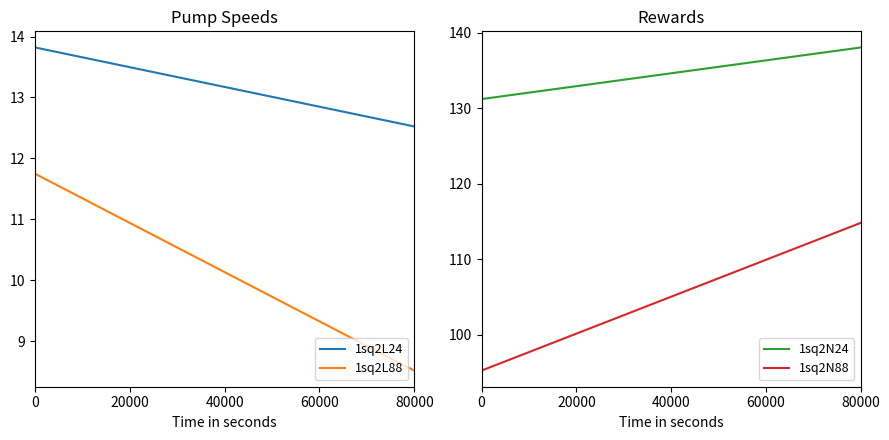

Does the chart have visible grid lines?

No